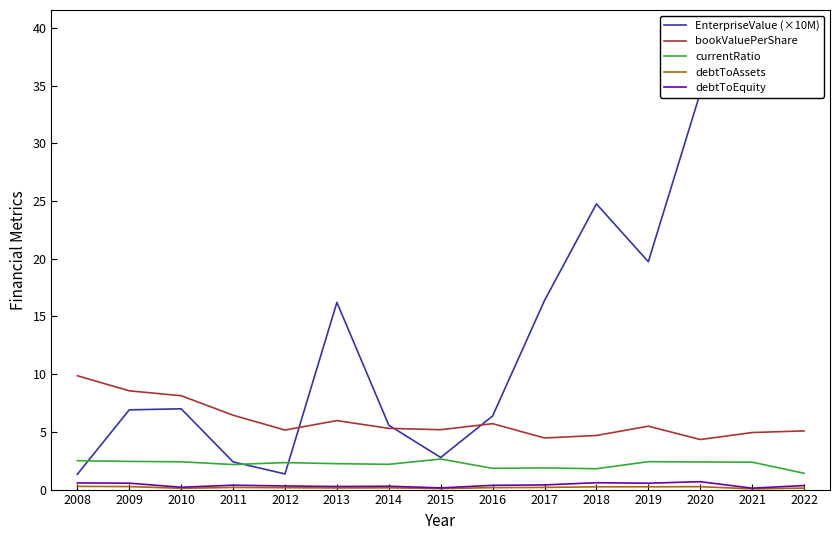

Is the value of debtToAssets at 2016 greater than the value of bookValuePerShare at 2013?

No